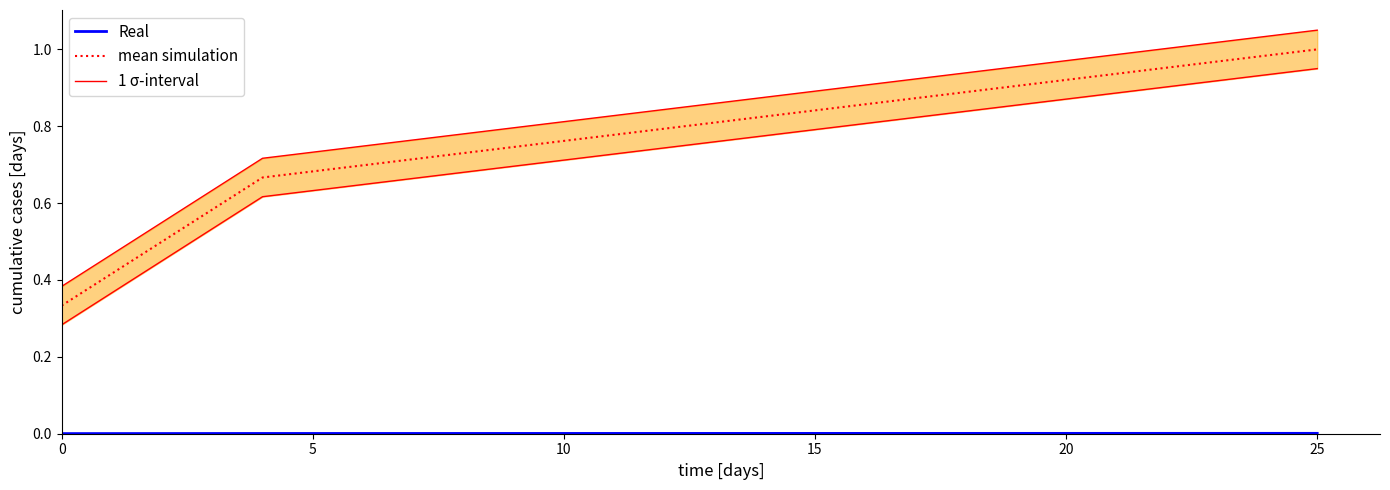

Which series has the largest total across all categories?

1 σ-interval